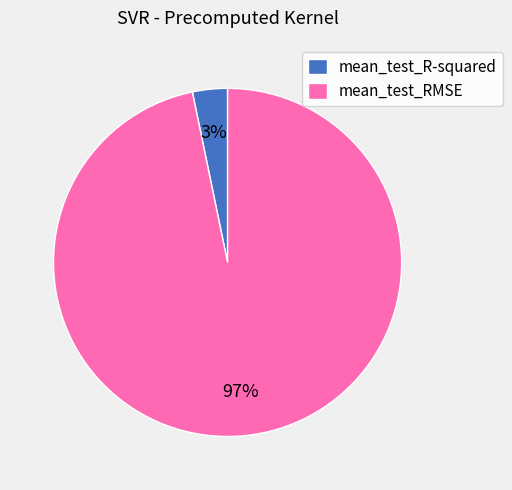

Rank the categories by value from highest to lowest.

mean_test_RMSE, mean_test_R-squared